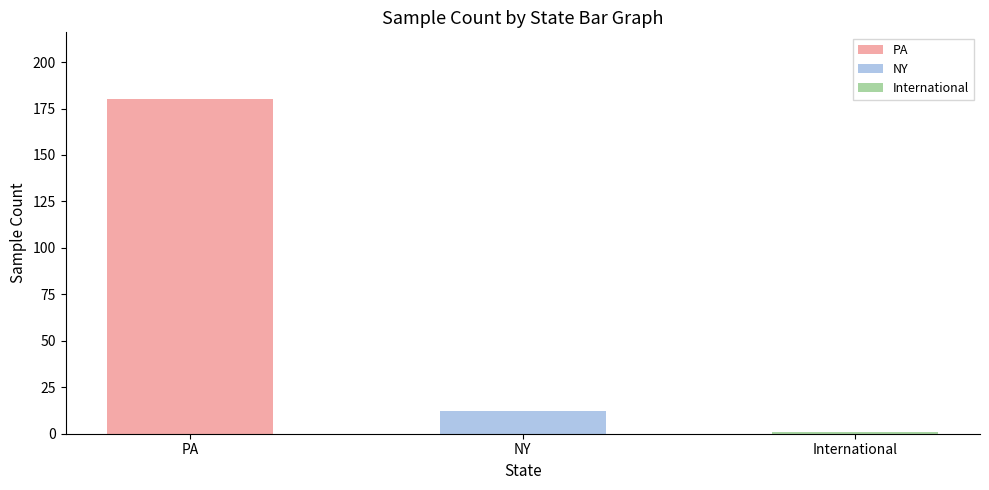

Is it true that PA equals 0.3 at 3?

False